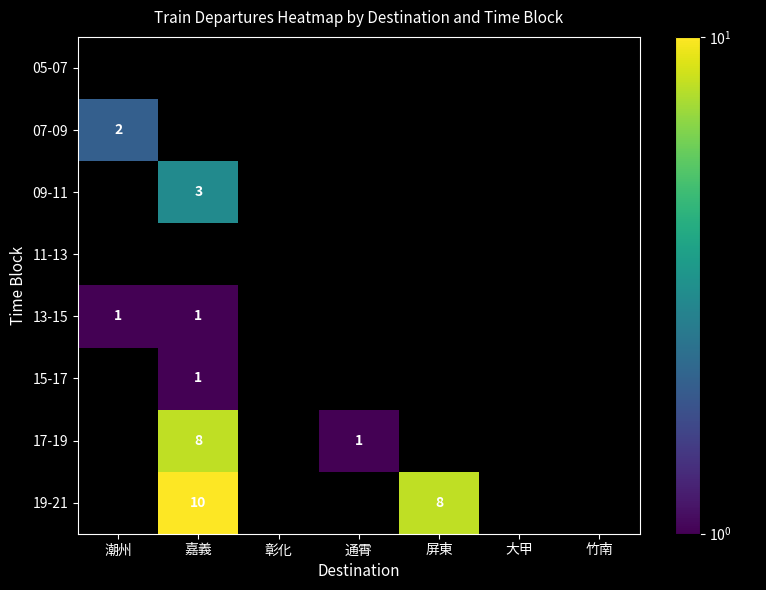

Is it true that 17-19 equals 4 at 嘉義?

False